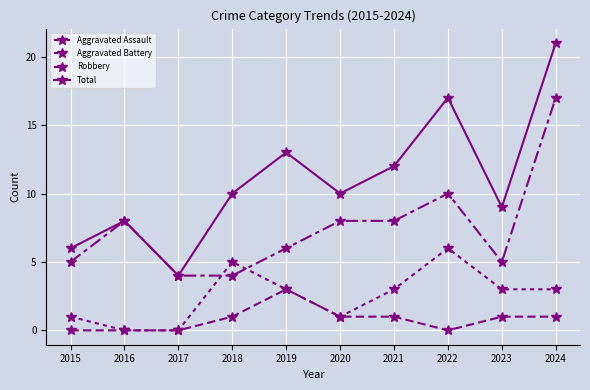

How many data points does each series have?

10